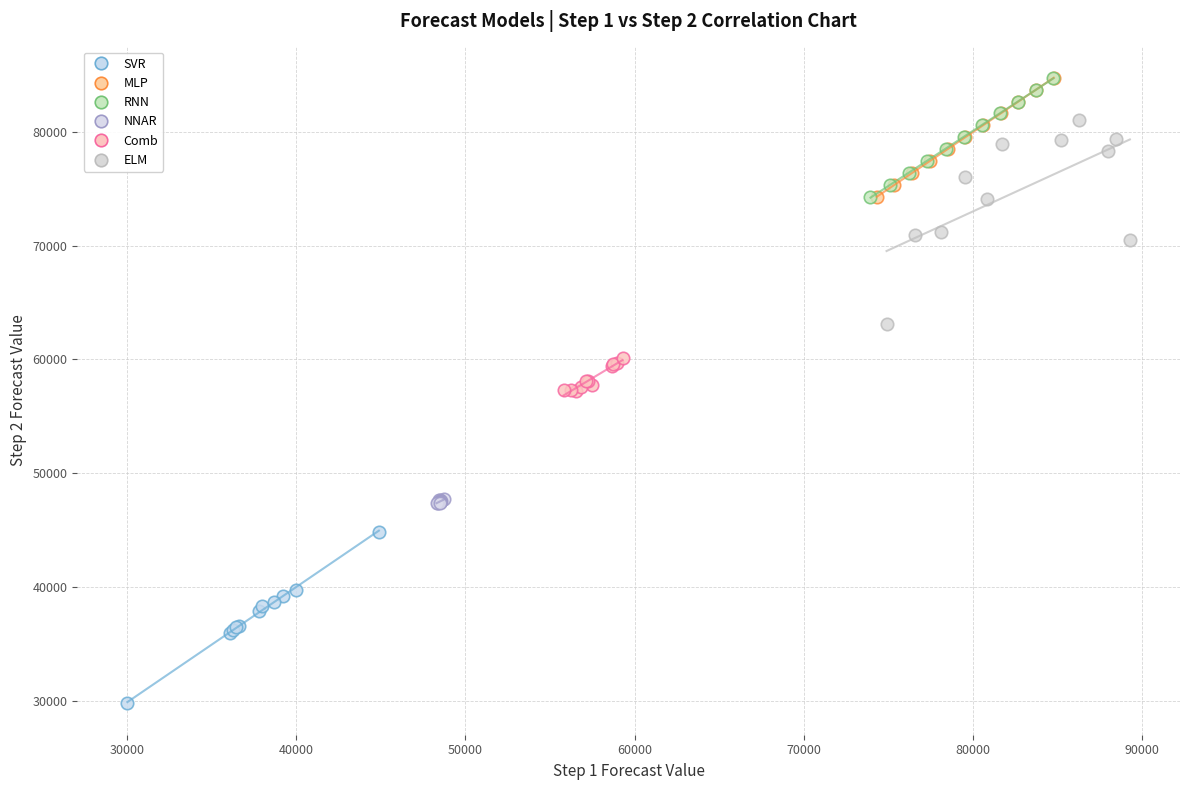

Which series contains the lowest Y value?

SVR